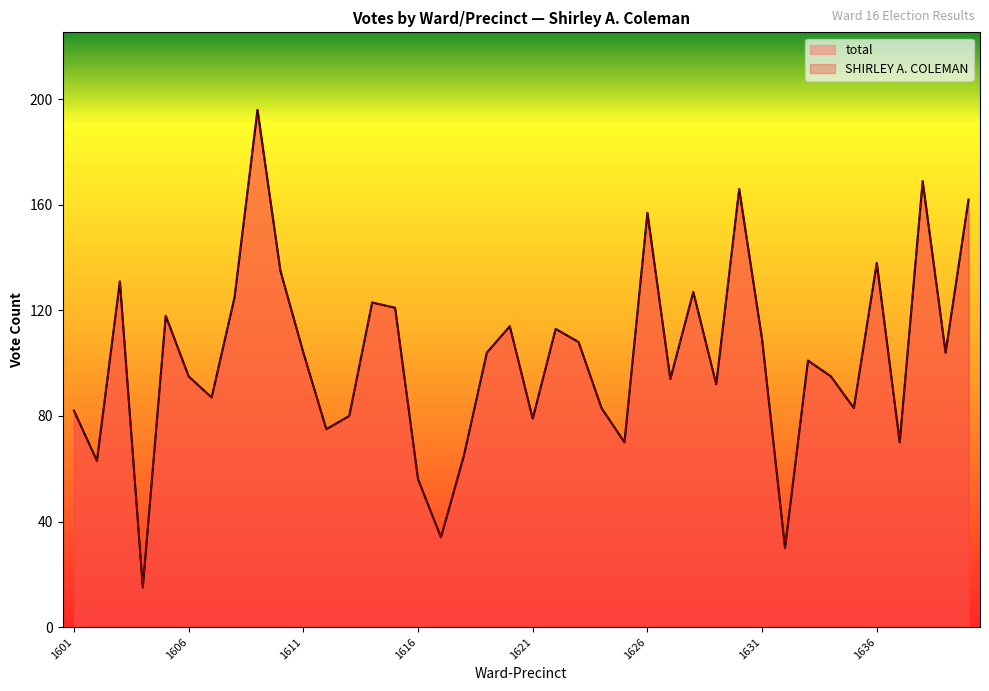

Where is total nearest to the value 105?

1611